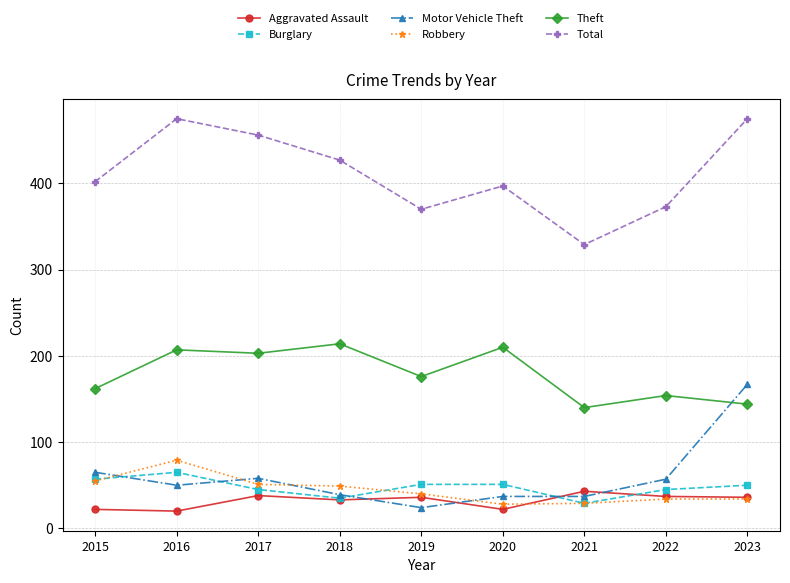

Which series changed the most between 2016 and 2022?

Total